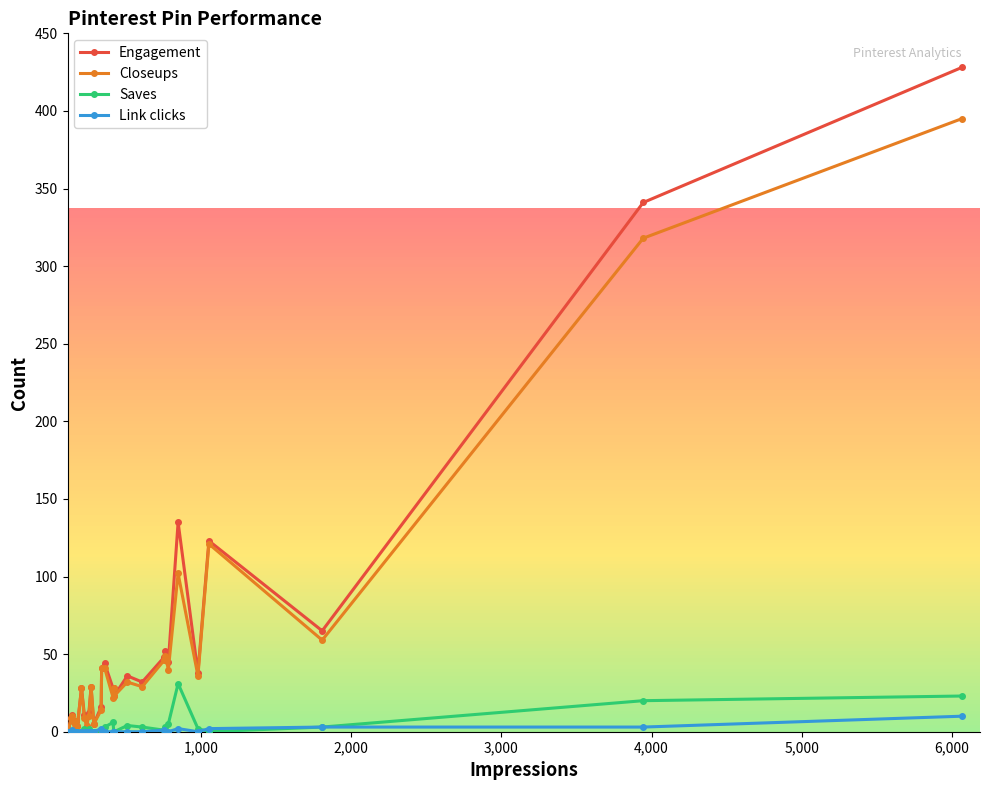

True or false: Link clicks has more than 1 points higher than both neighbors.

True